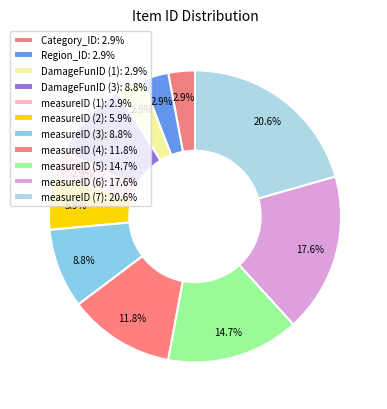

Count the number of slices in the pie.

11